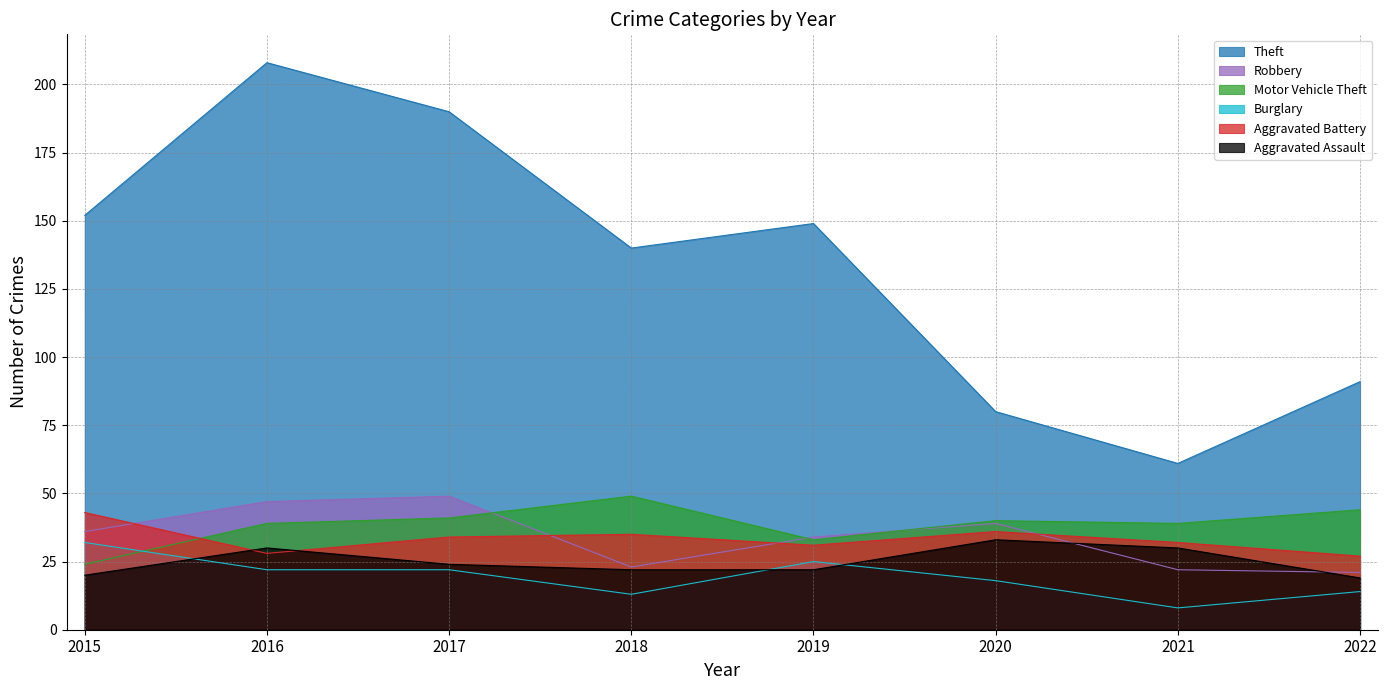

What is the difference between the maximum and second lowest values in the Aggravated Battery series?

15